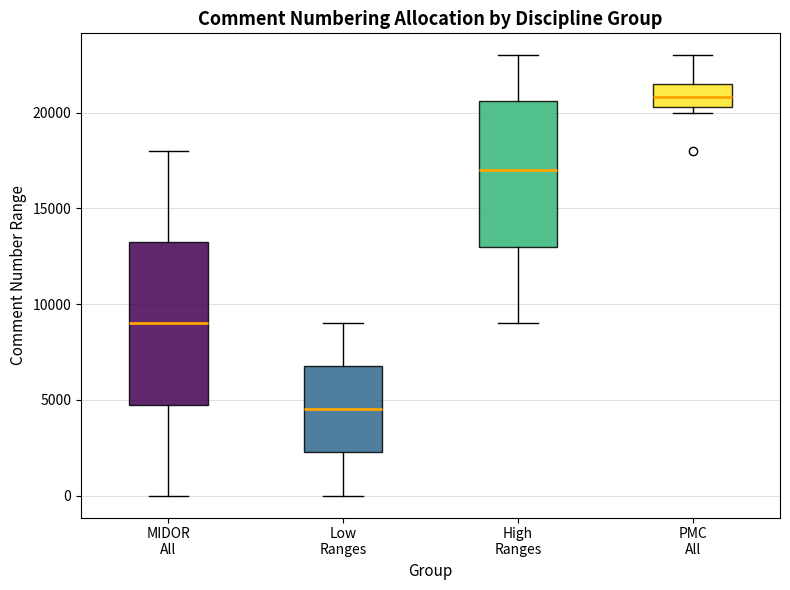

Where is the upper edge of the box for Low Ranges on the y-axis? The values are not printed on the chart, so give them approximately, as read against the axis.

7000